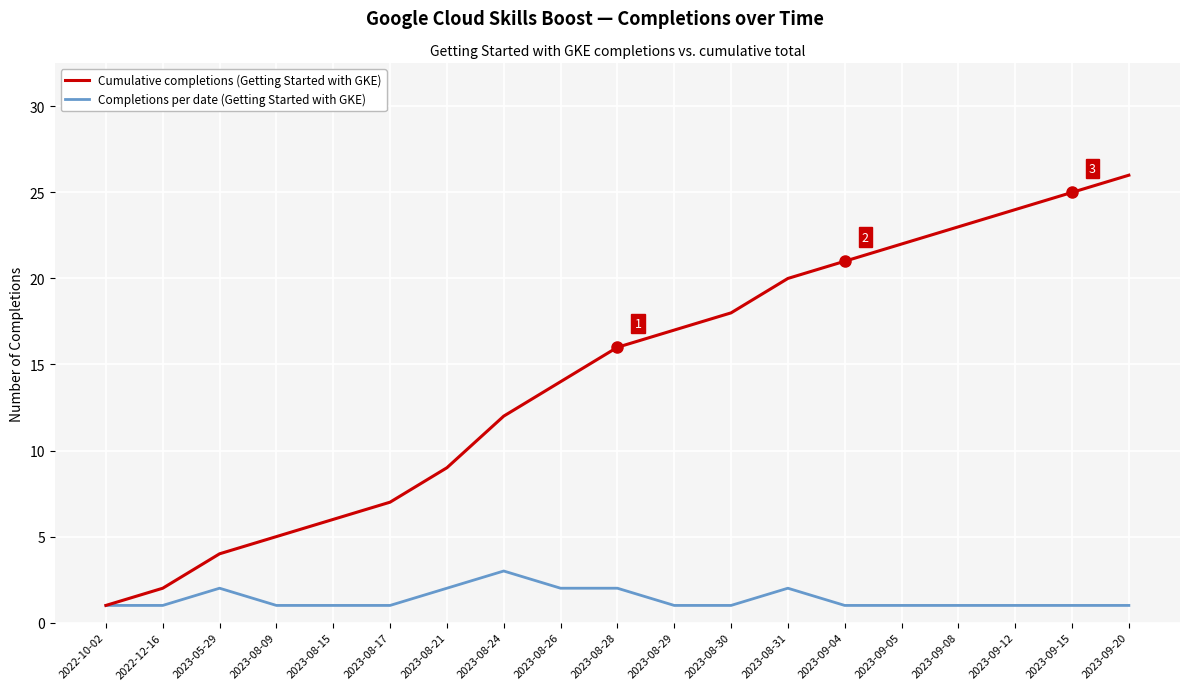

What is the spread (max minus min) of values at 2023-09-08?

22